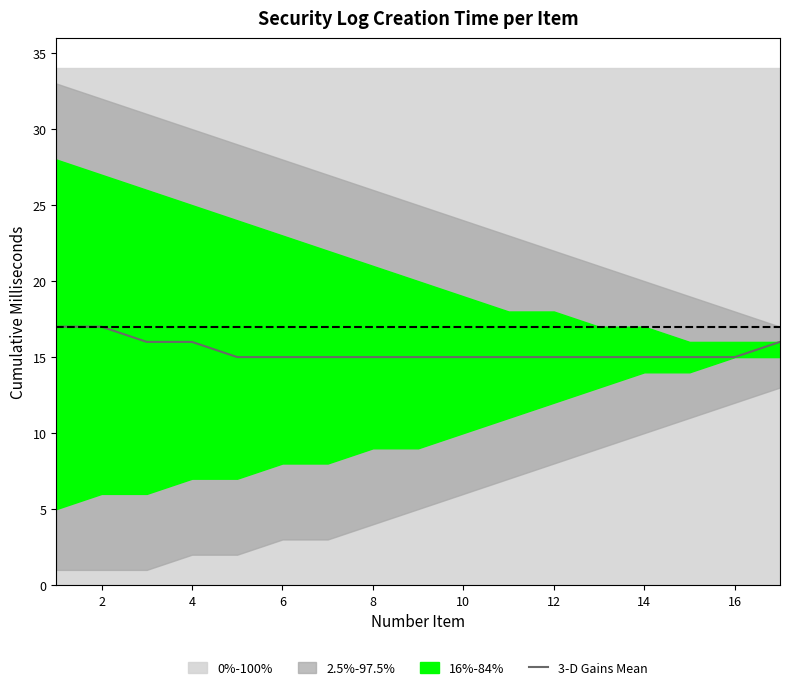

What is the value of the 16th point from the left?

15